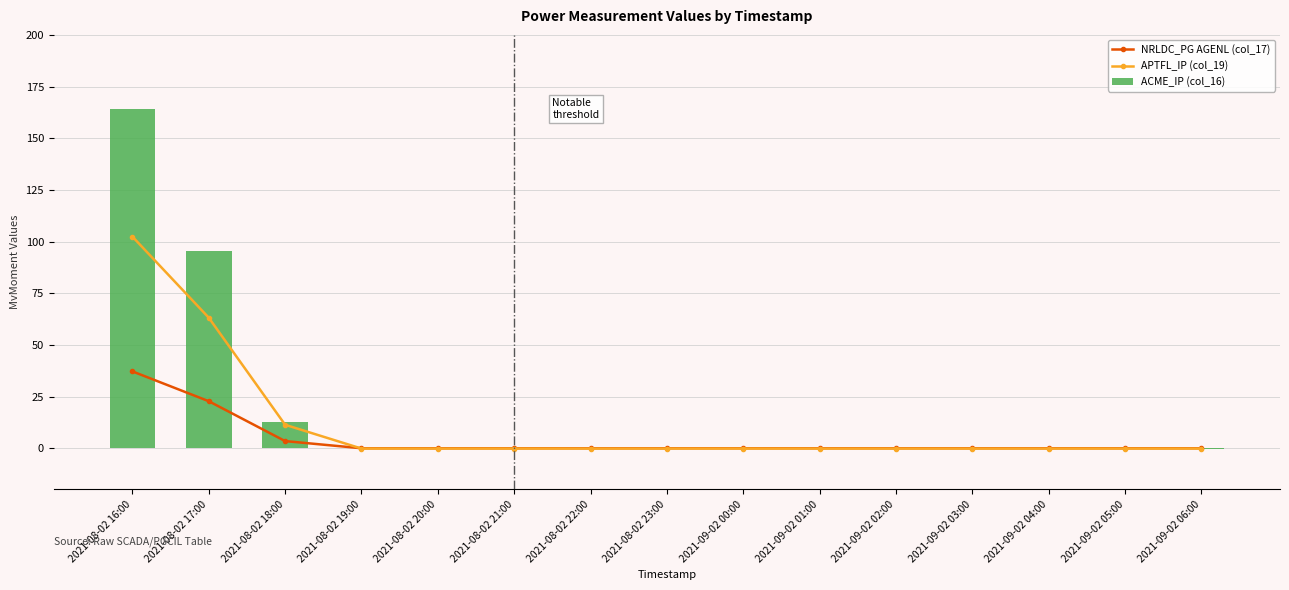

What is the sum of all NRLDC_PG AGENL (col_17) values?

62.8